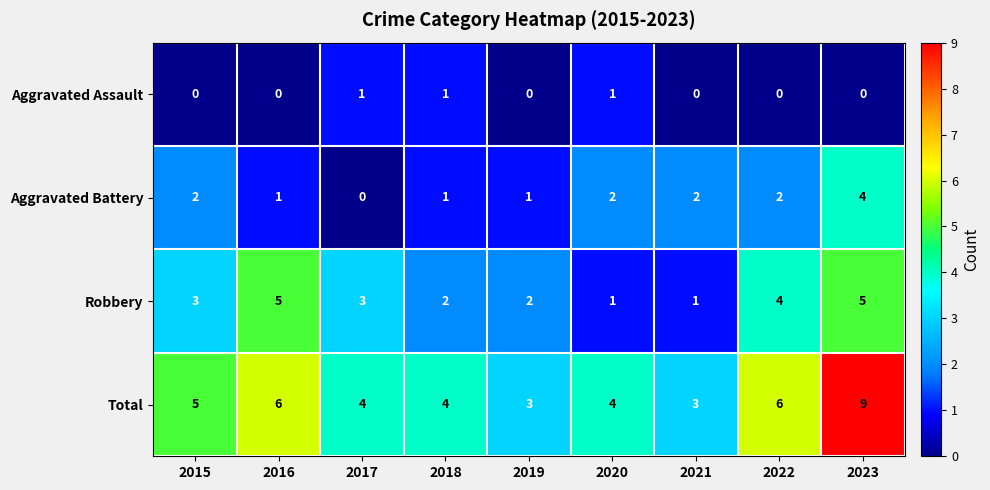

At which category is the sum across all series the highest?

2023